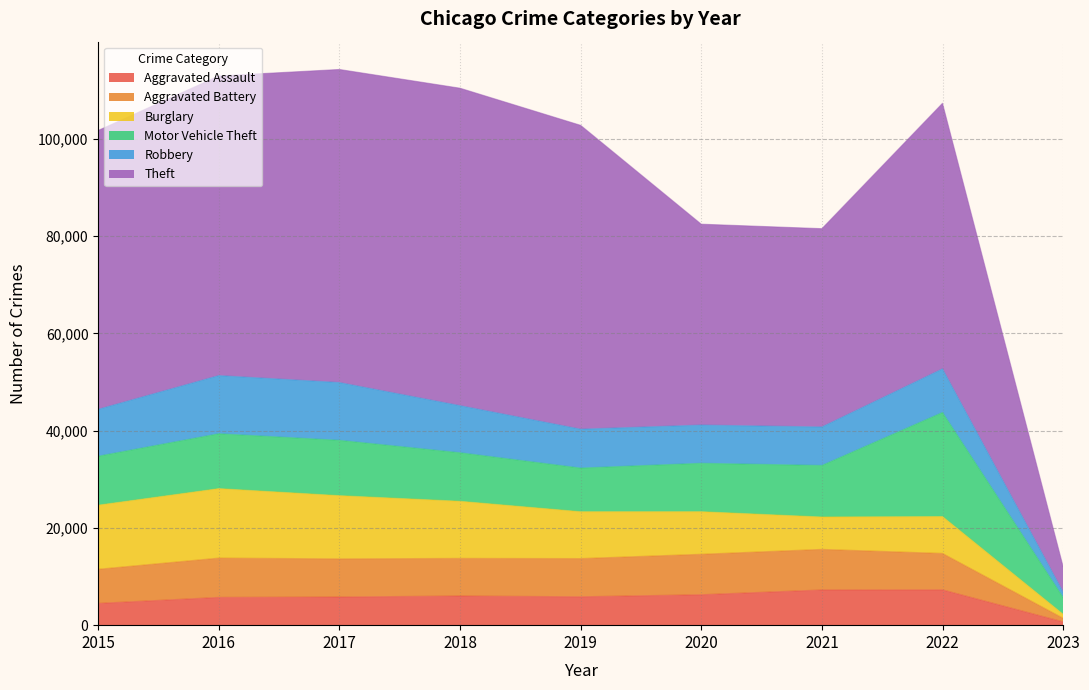

In Theft, how many points are higher than both neighbors (excluding endpoints)?

2